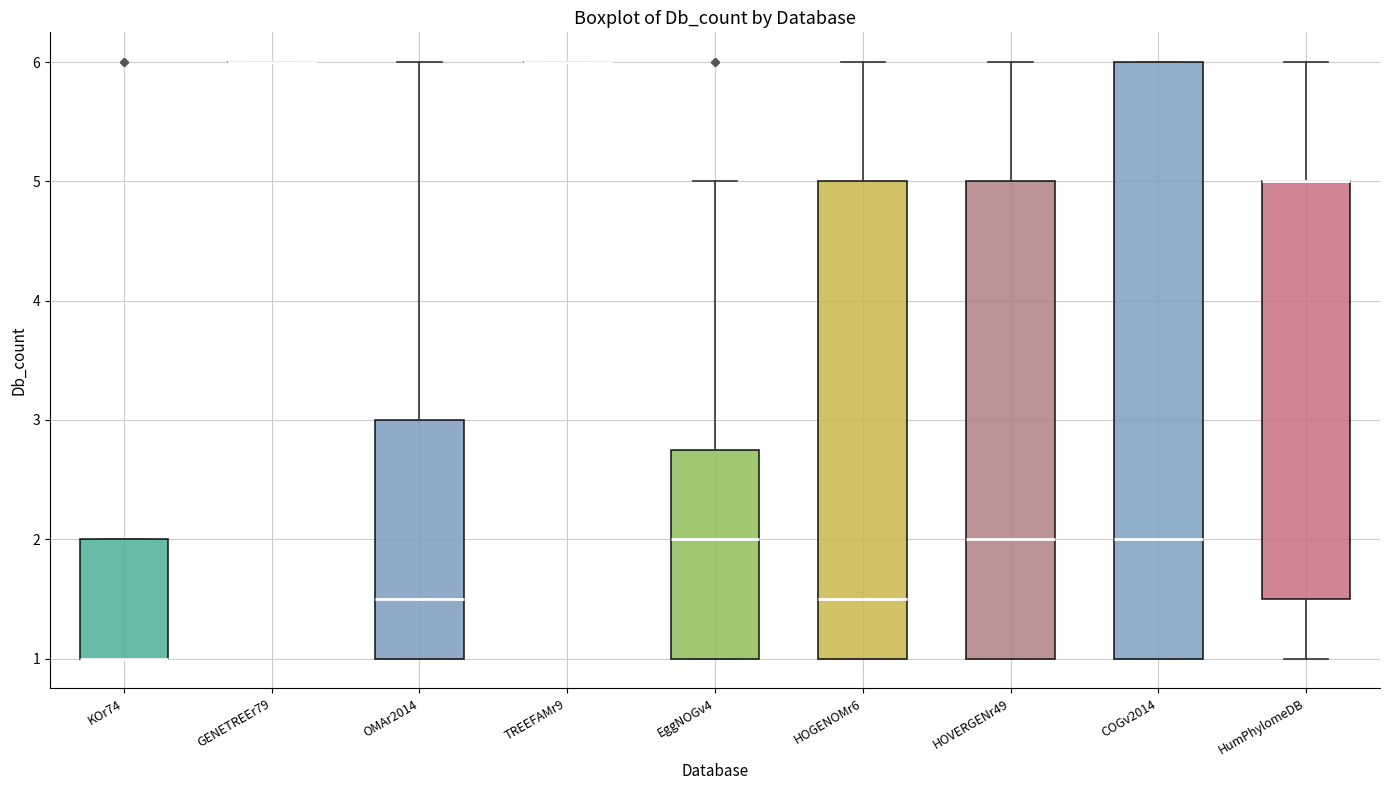

Which box is the tallest, from its lower edge to its upper edge?

COGv2014